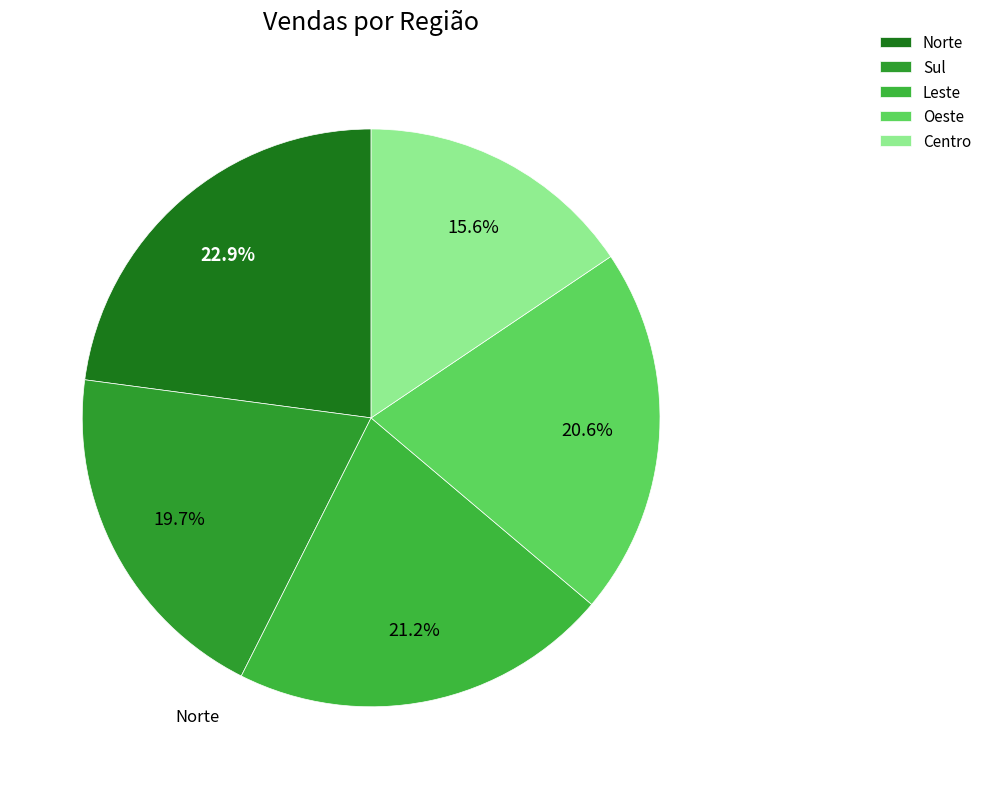

The Sul slice represents 20% of the pie. True or false?

True